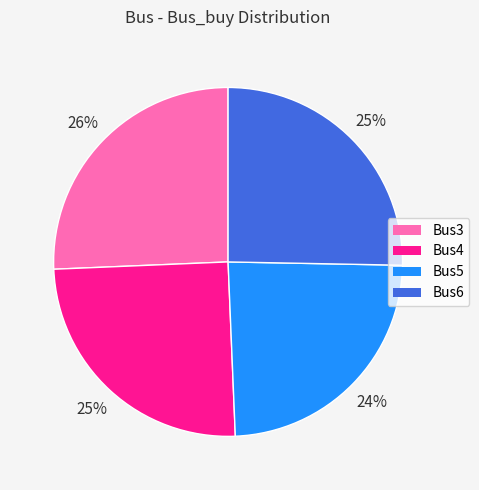

Count the number of slices in the pie.

4